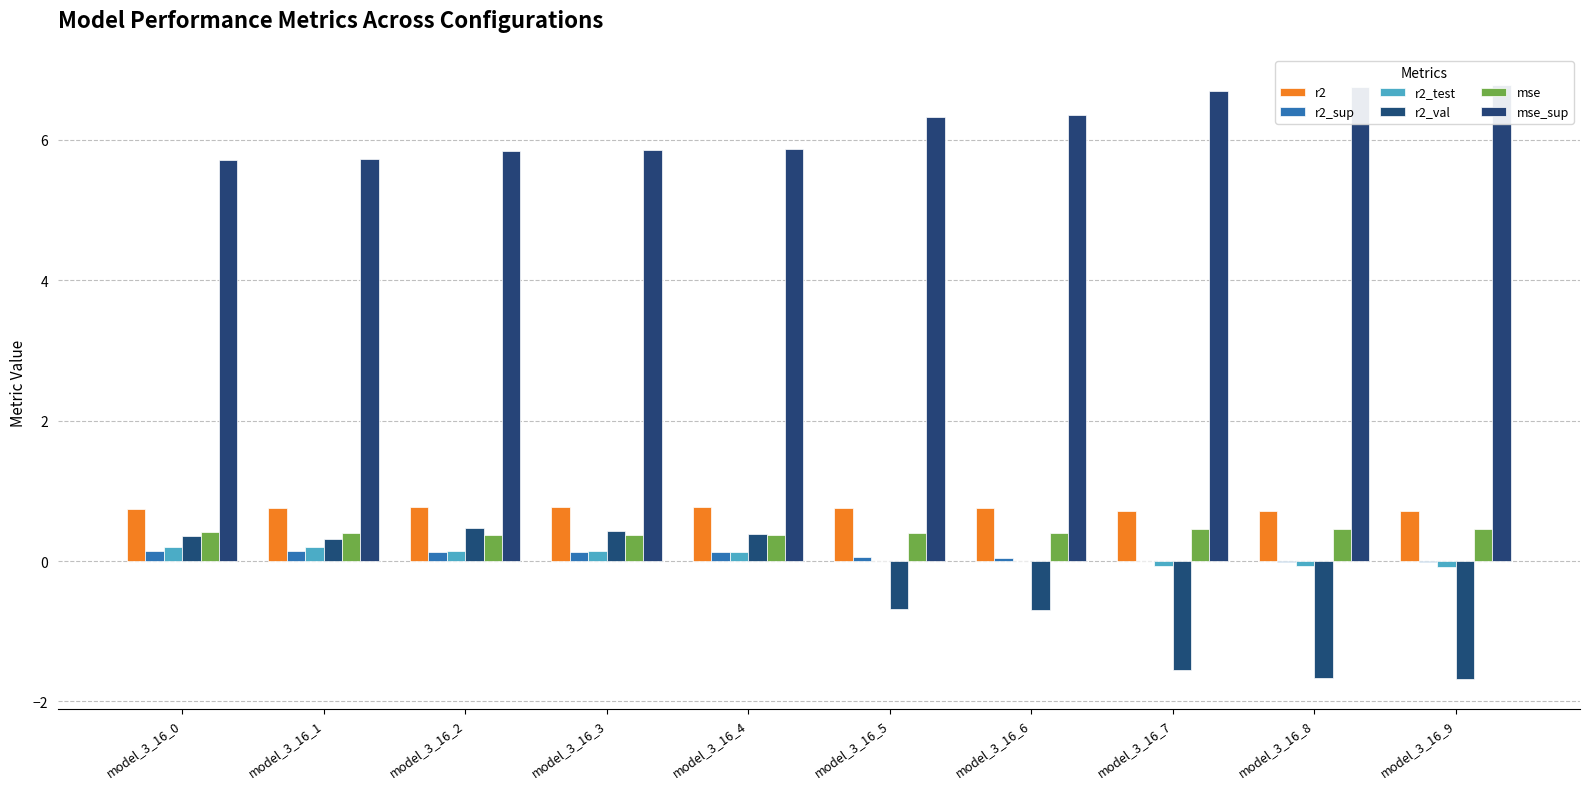

Which series has the largest range (max minus min)?

r2_val